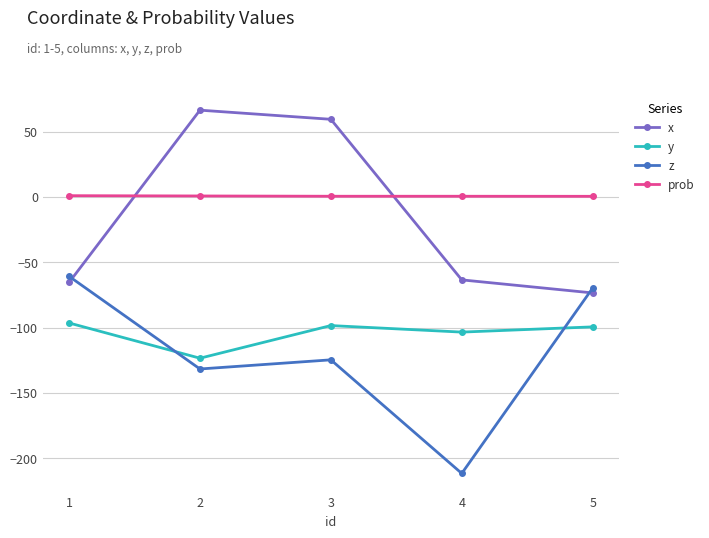

Between which two adjacent categories do prob and x first intersect?

1 and 2